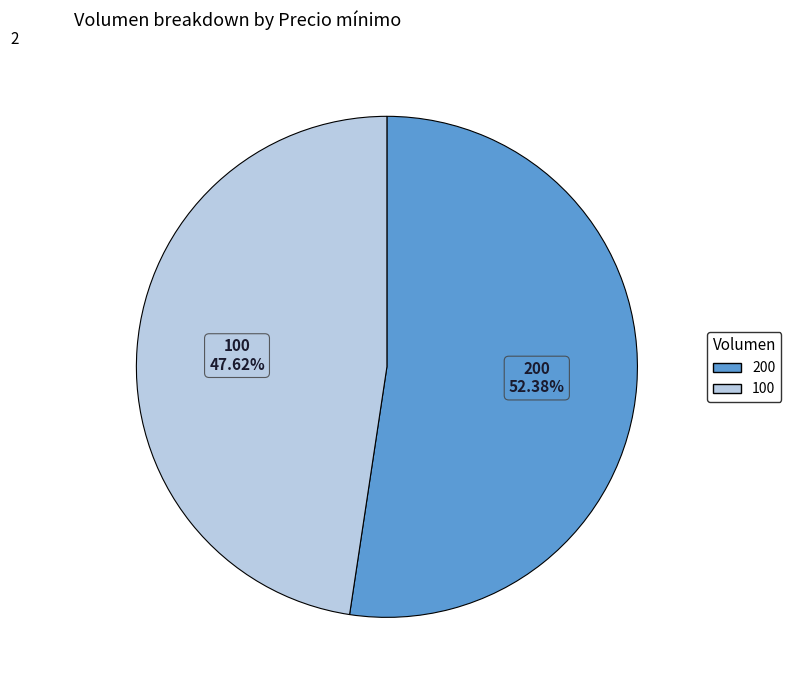

How much of the chart is everything except 200?

47.6%